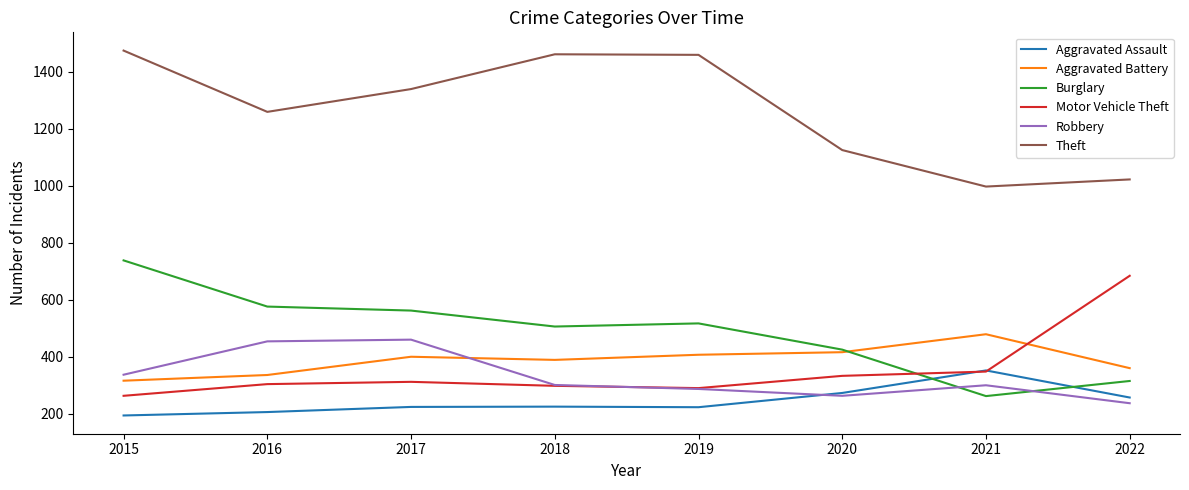

What are all the series names shown in the legend?

Aggravated Assault, Aggravated Battery, Burglary, Motor Vehicle Theft, Robbery, Theft